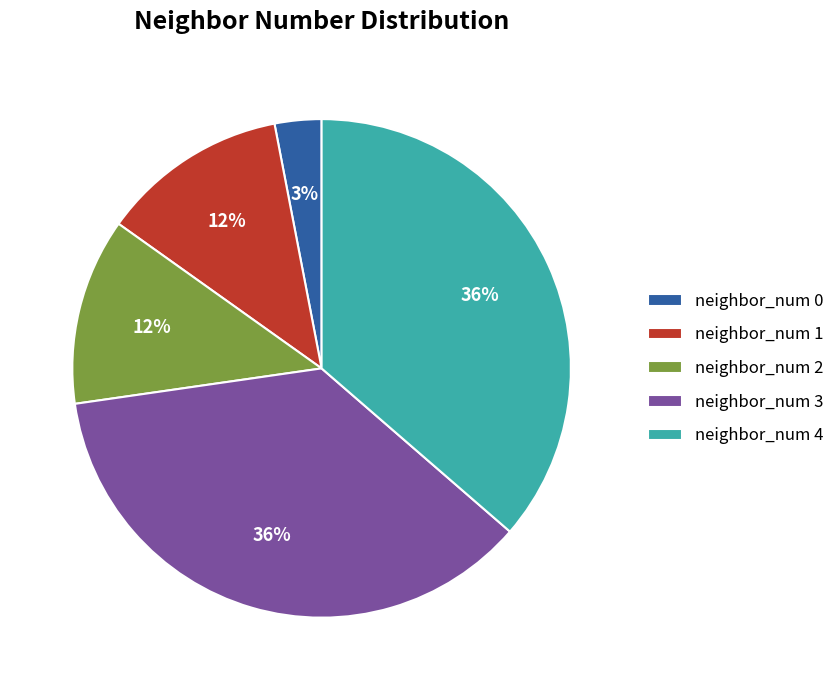

To the nearest percent, what is the combined percentage of neighbor_num 3 and neighbor_num 1?

48%